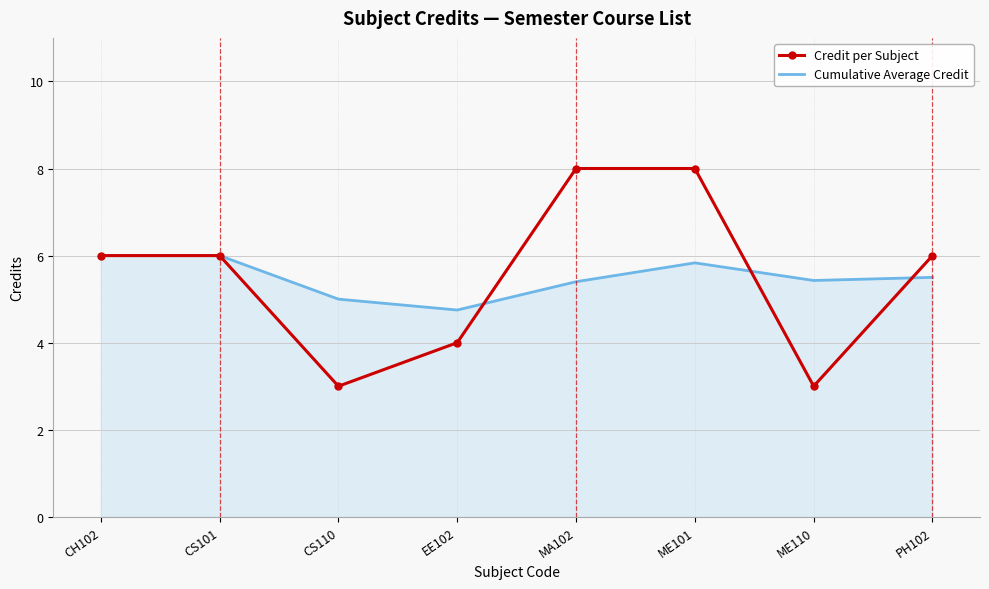

What is the difference between the second highest and second lowest values in the Credit per Subject series?

5.0